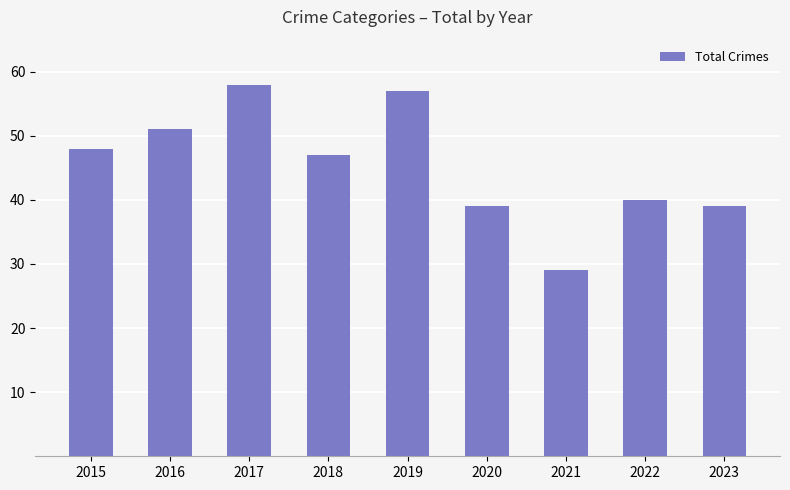

What is the average value?

45